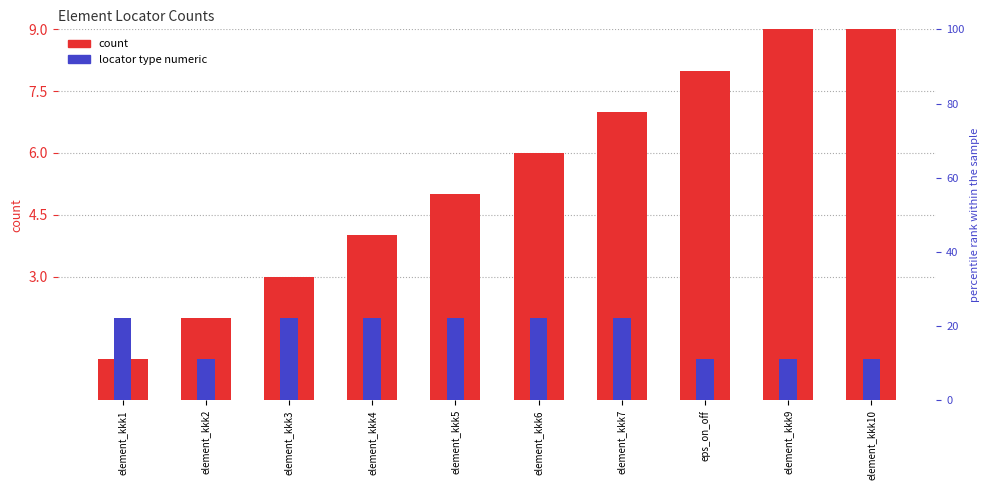

What is the difference between the maximum and minimum values in the count series?

9